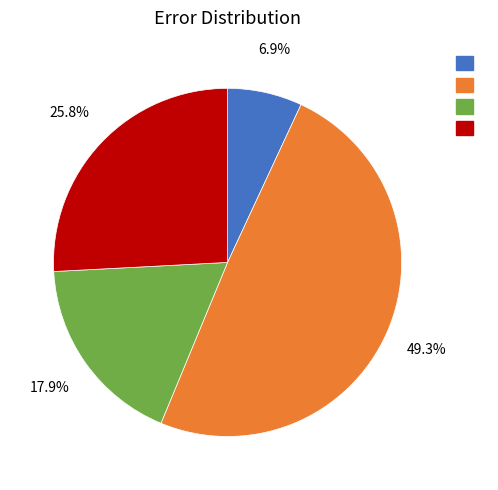

Is there a majority slice in this chart?

No